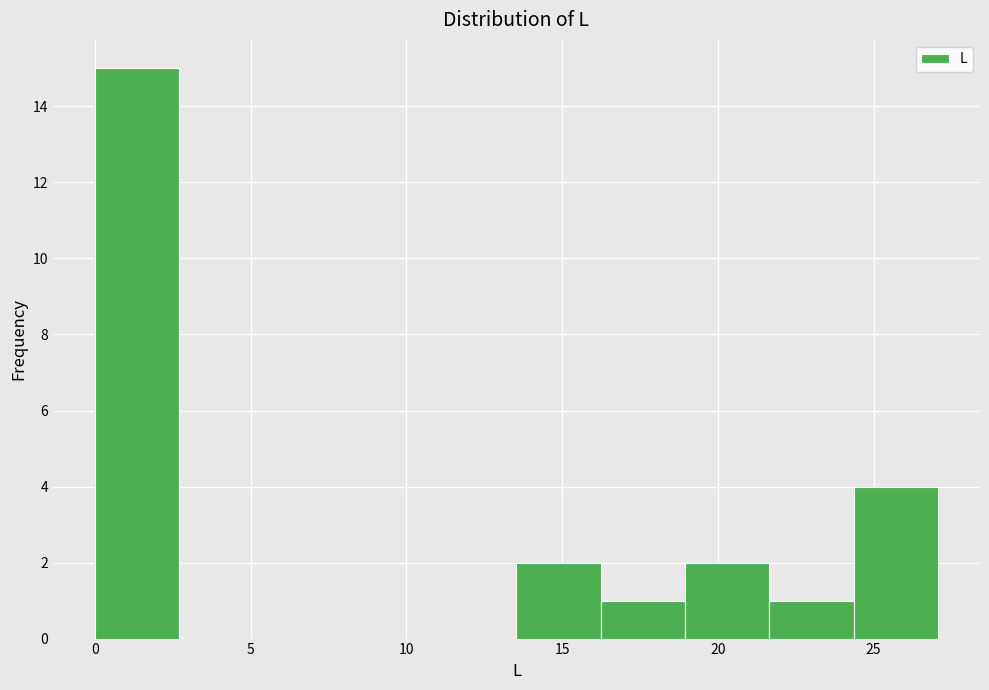

Reading left to right, list every bar in this chart as the range it spans on the x-axis followed by its height. Neither the bar edges nor the heights are printed on the chart, so give them approximately, as read against the axes.

0.0 to 2.5: 15
2.5 to 5.5: 0
5.5 to 8.0: 0
8.0 to 11.0: 0
11.0 to 13.5: 0
13.5 to 16.0: 2
16.0 to 19.0: 1
19.0 to 21.5: 2
21.5 to 24.5: 1
24.5 to 27.0: 4